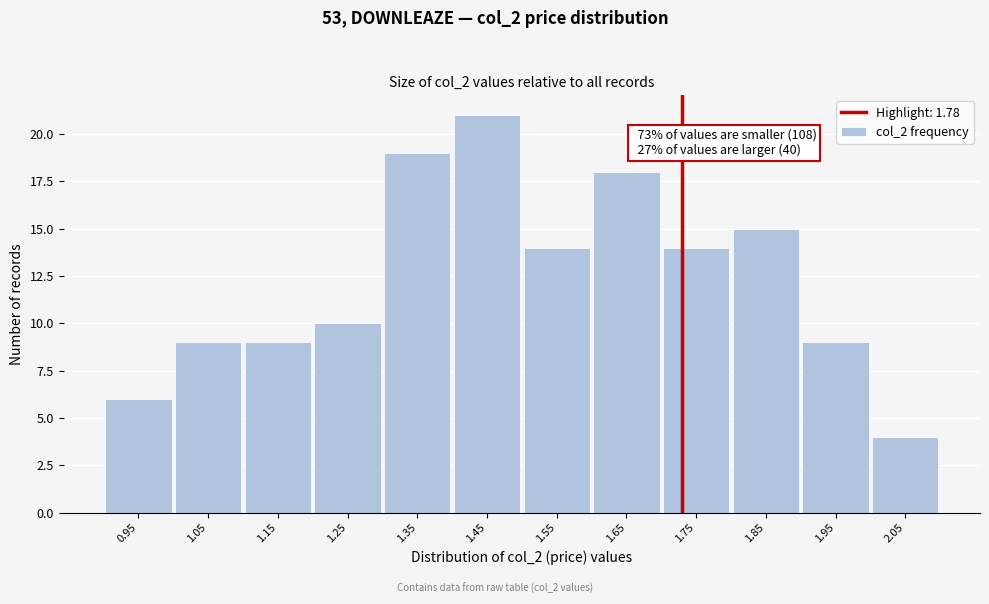

Reading left to right, transcribe all the data shown in this chart.

6	9	9	10	19	21	14	18	14	15	9	4